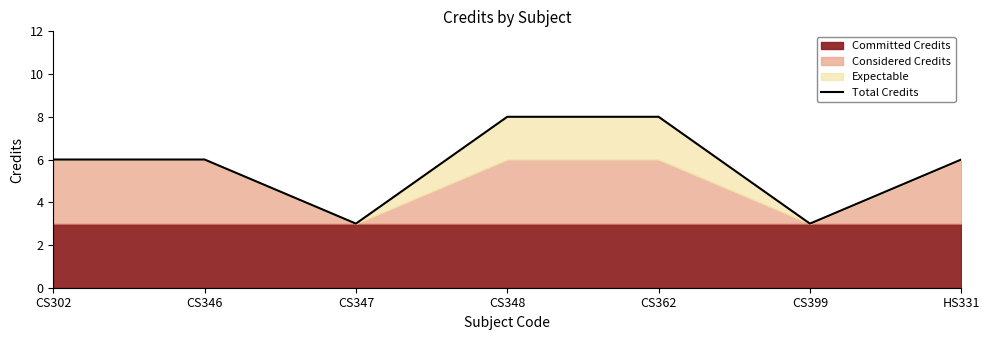

How many values exceed 6?

2